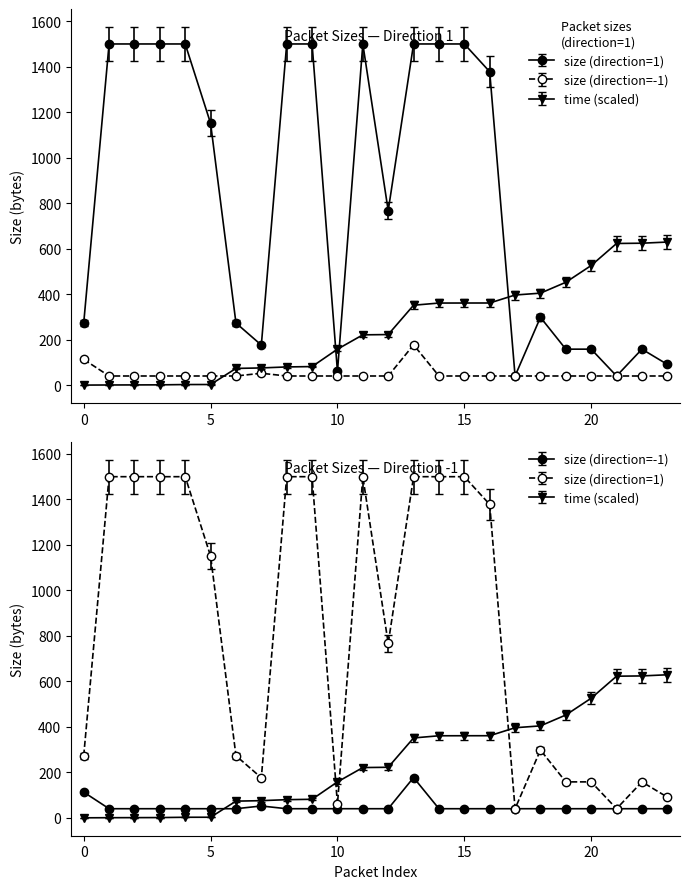

What is the difference between the time values at 8 and 15?

281.1